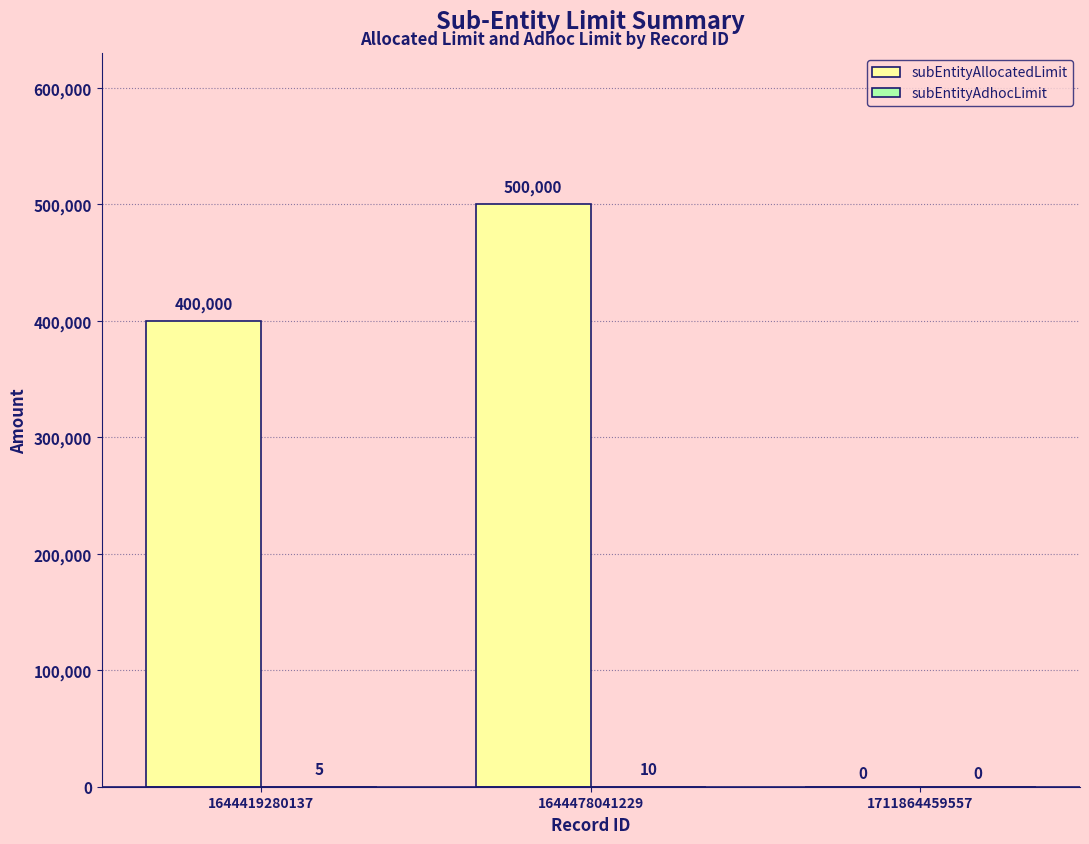

At which category is the sum across all series the highest?

1644478041229